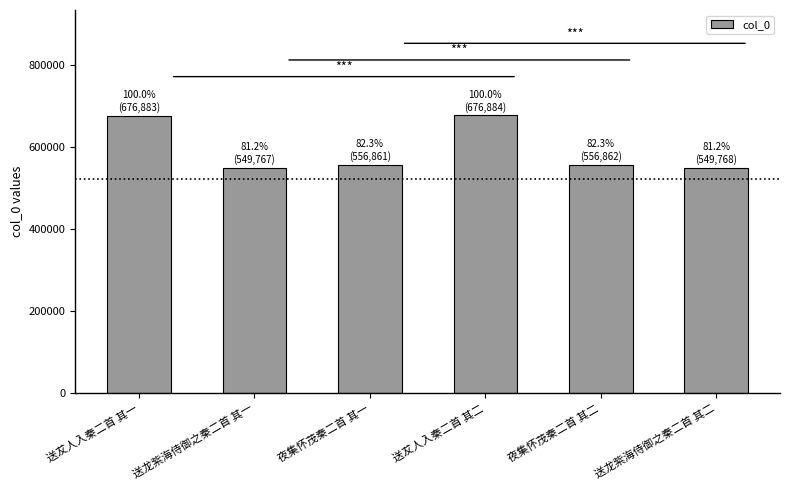

What is the ratio of the value at 夜集怀茂秦二首 其一 to the value at 送犮人入秦二首 其二?

0.8